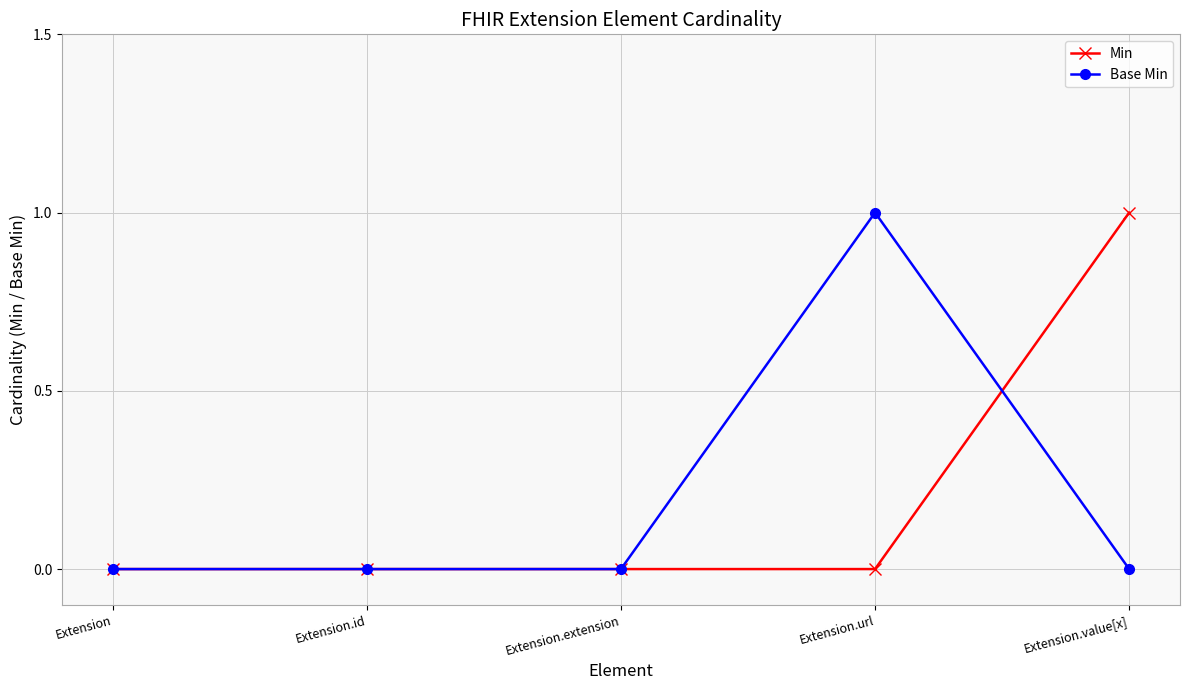

At which label does Min reach its peak?

Extension.value[x]